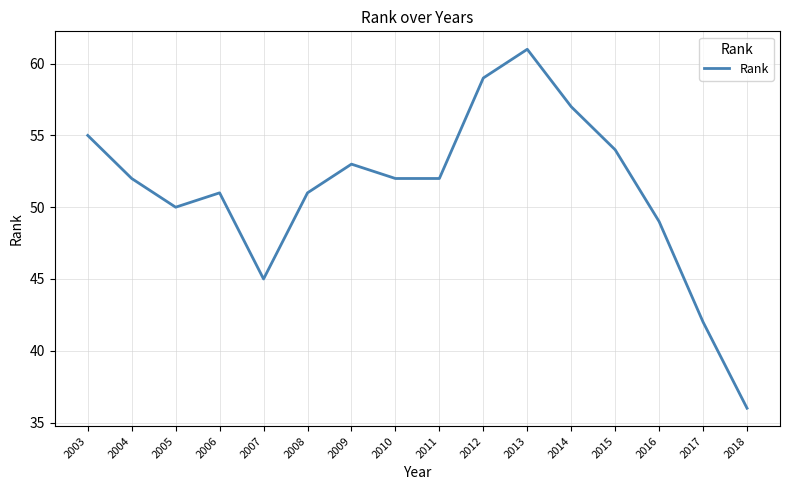

Where is the data nearest to the value 48?

2016